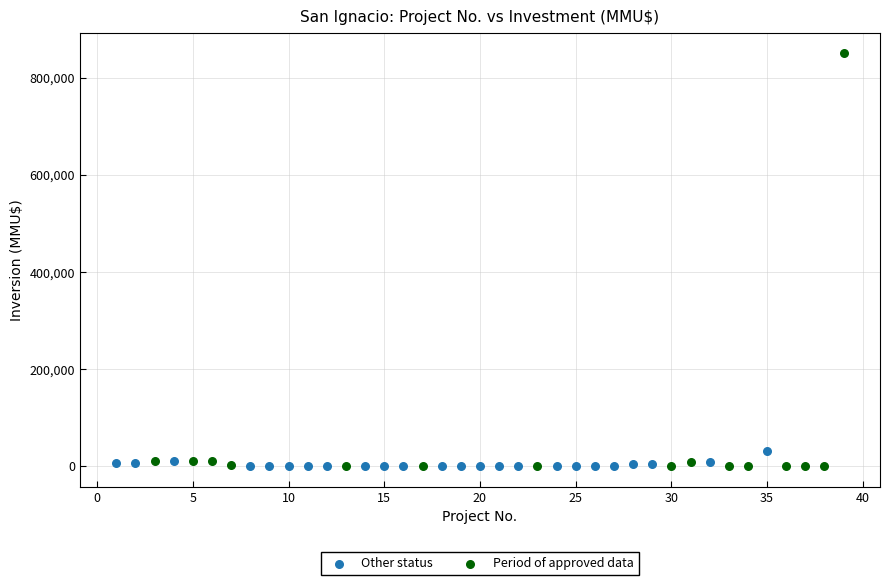

Which series has the largest Y range (max minus min)?

Period of approved data